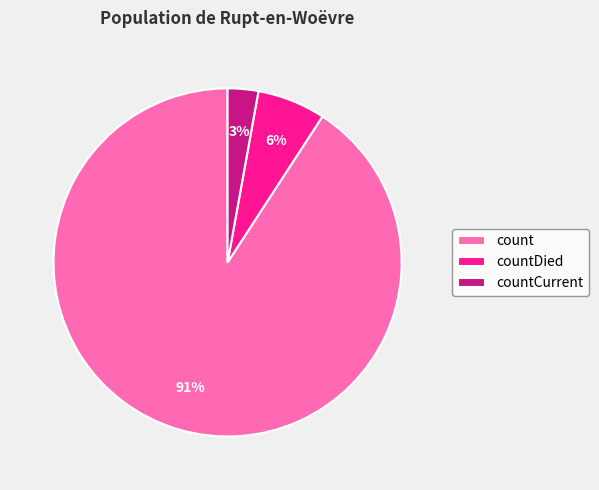

Do count and countDied together represent more than half of the pie?

Yes